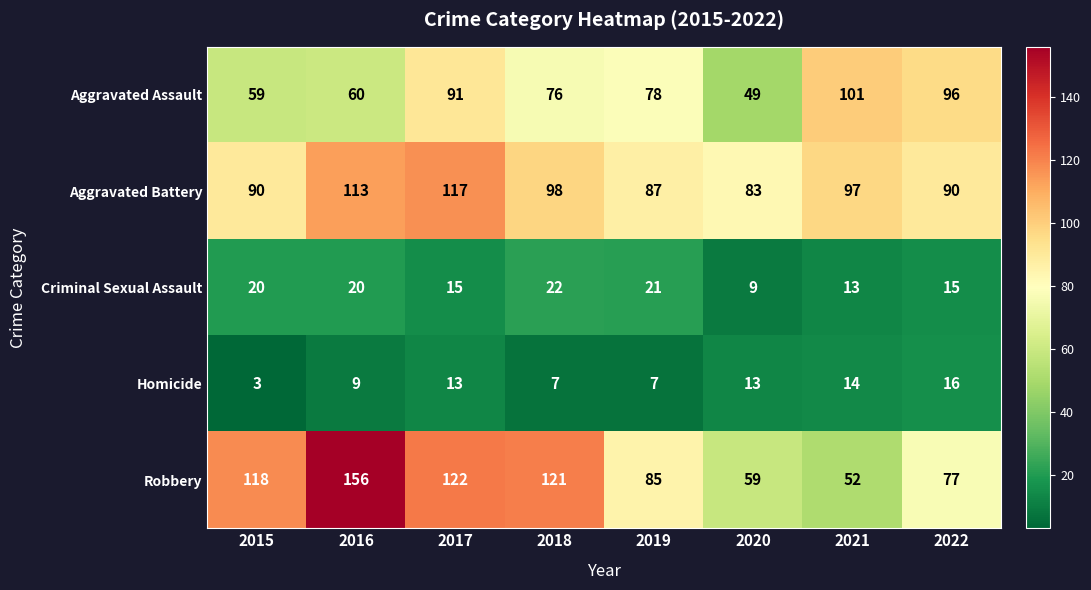

What is the difference between the second highest and second lowest values in the Aggravated Assault series?

37